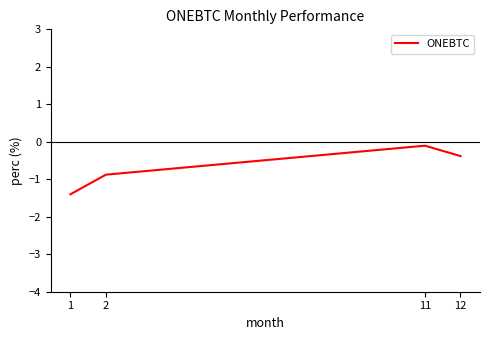

Where is the first local maximum?

11